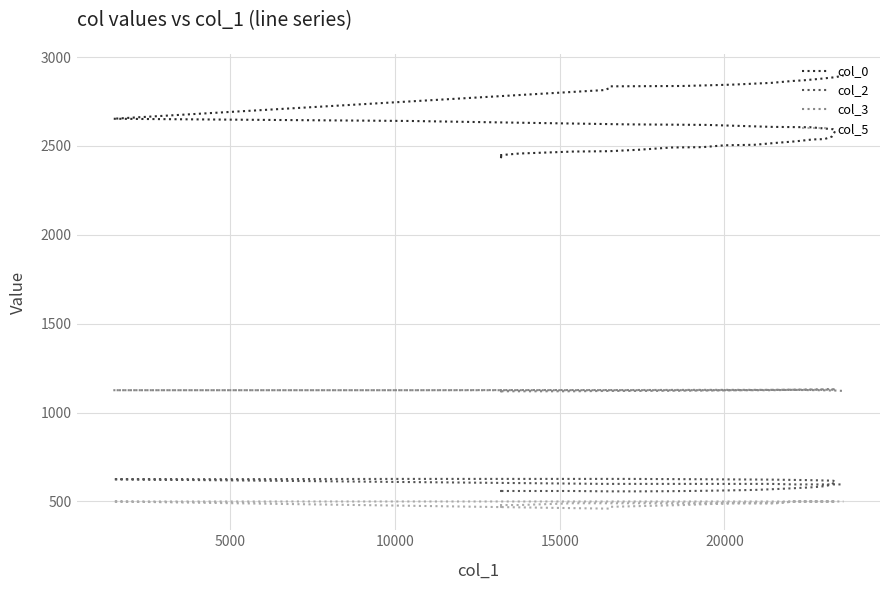

True or false: col_3 and col_5 intersect in this chart.

False